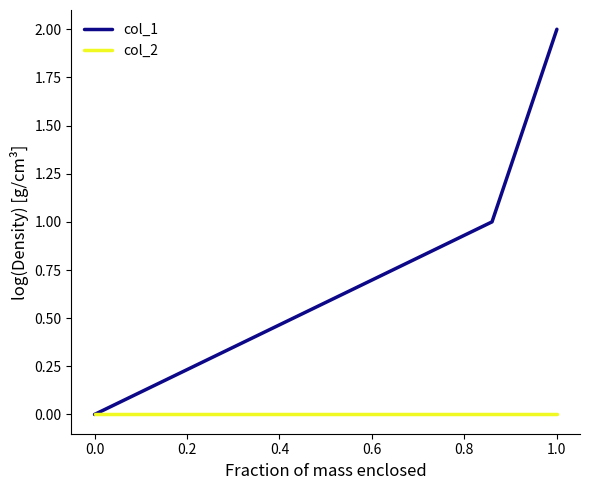

Which series has the largest range (max minus min)?

col_1